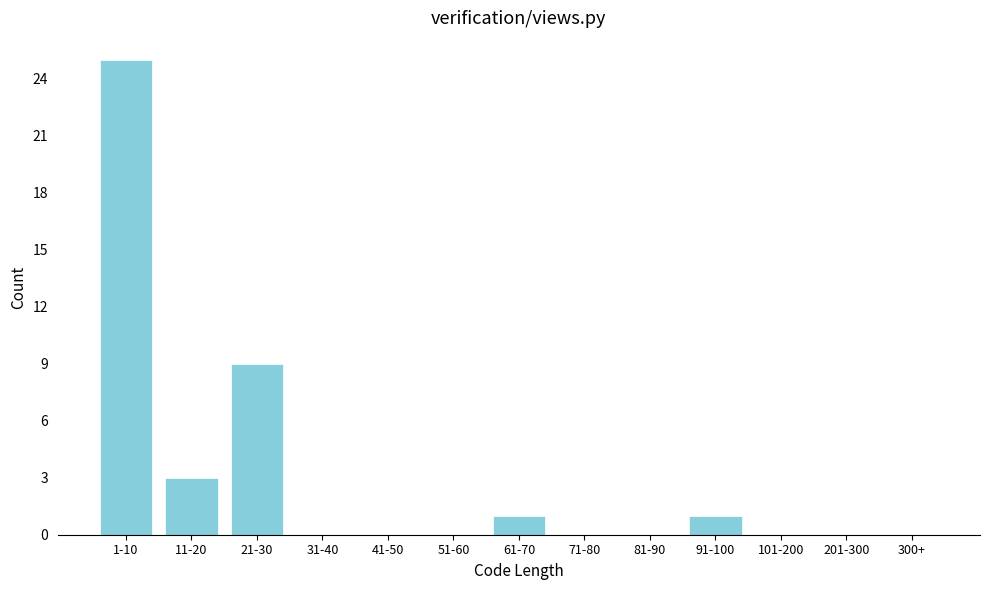

Reading left to right, what are all the values shown in this chart?

1-10=25	11-20=3	21-30=9	31-40=0	41-50=0	51-60=0	61-70=1	71-80=0	81-90=0	91-100=1	101-200=0	201-300=0	300+=0